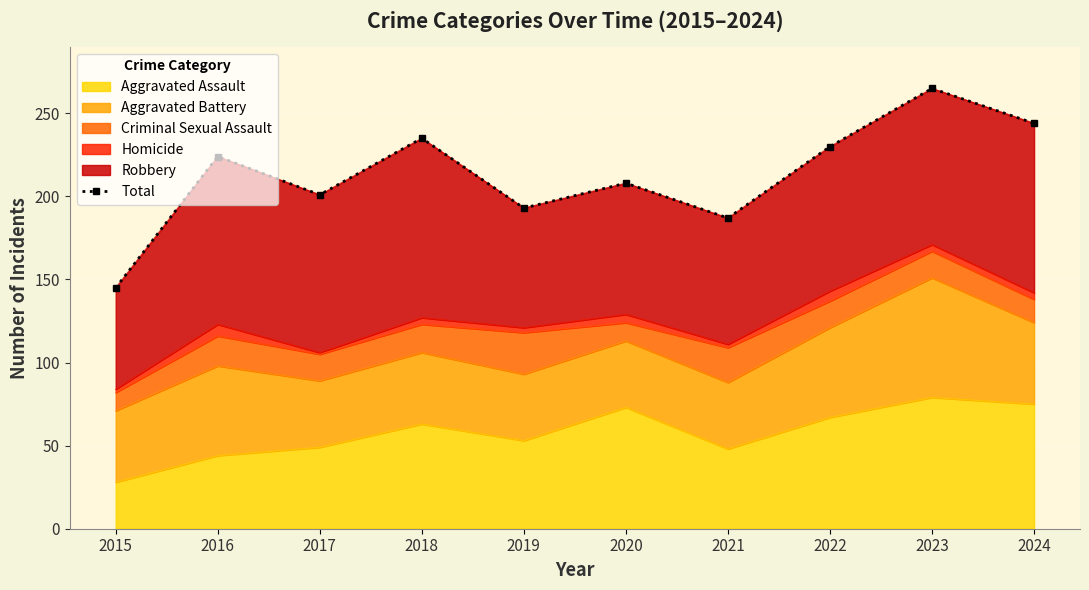

Between 2018 and 2017, which is larger?

2018